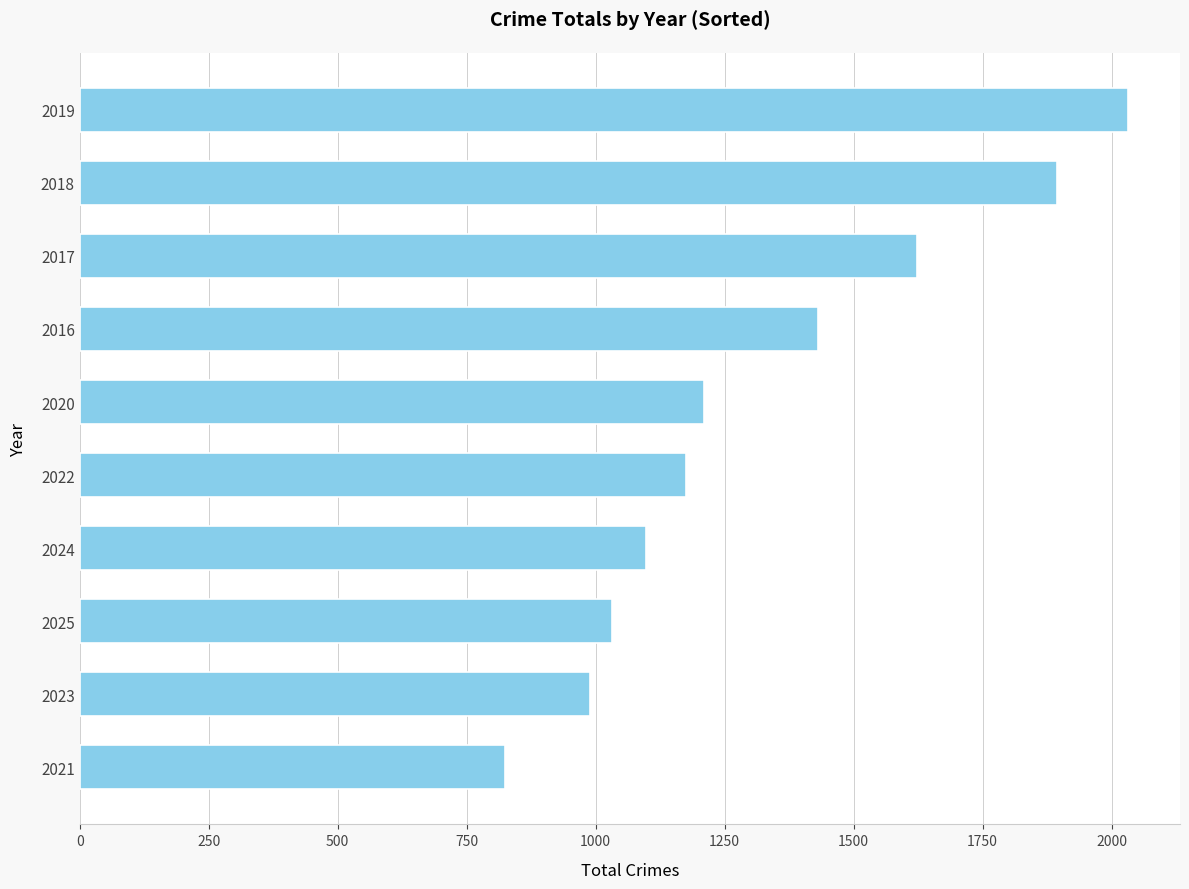

What is the ratio of the value at 2016 to the value at 2020?

1.2